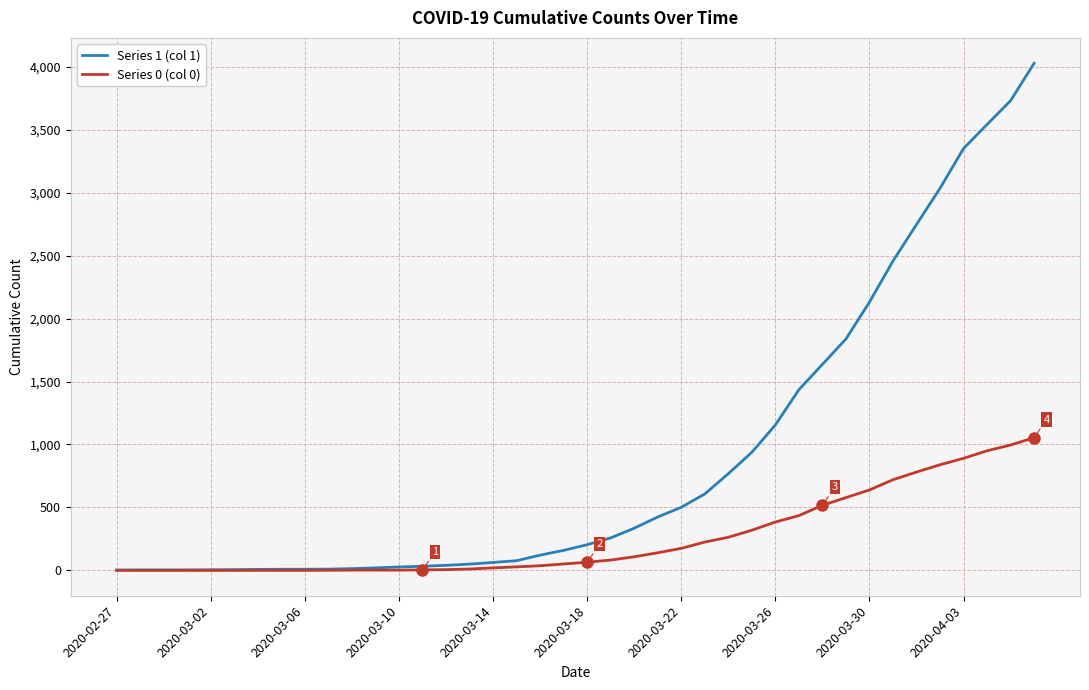

Which series has the largest total across all categories?

Series 1 (col 1)